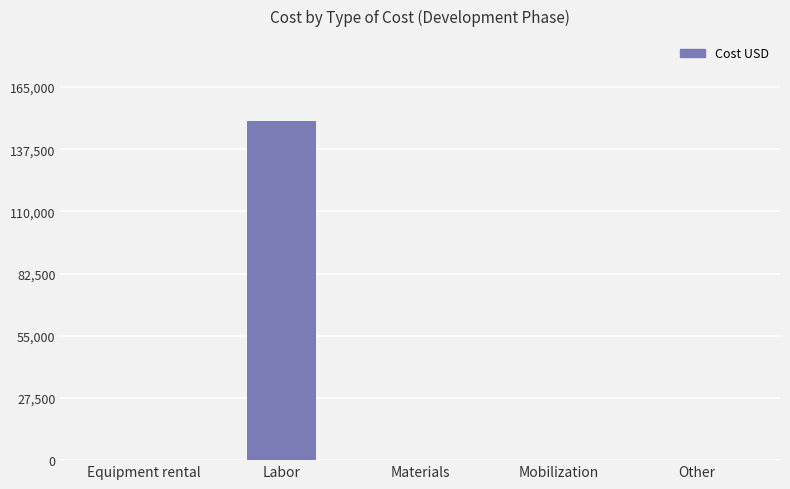

How many categories are shown in the chart?

5